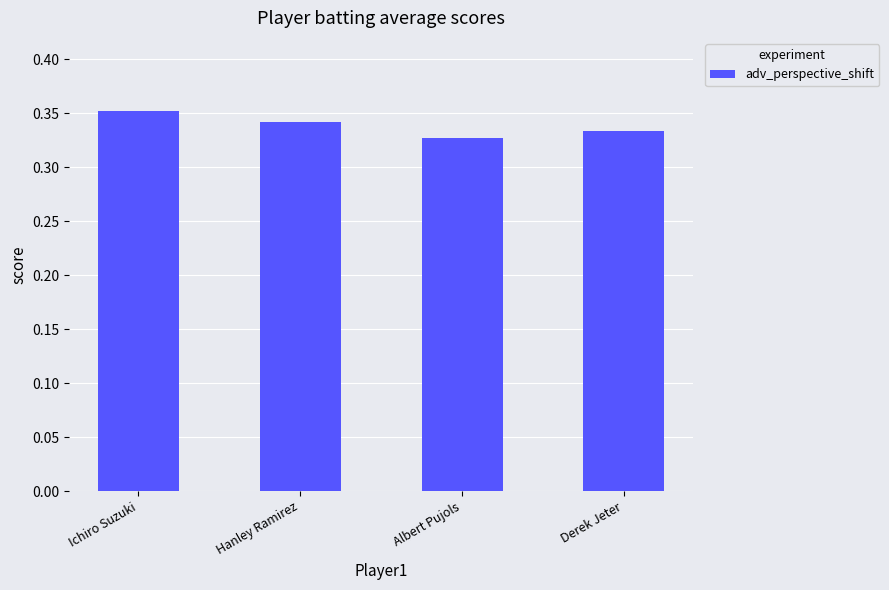

At which category does the chart reach its minimum across all series?

Albert Pujols